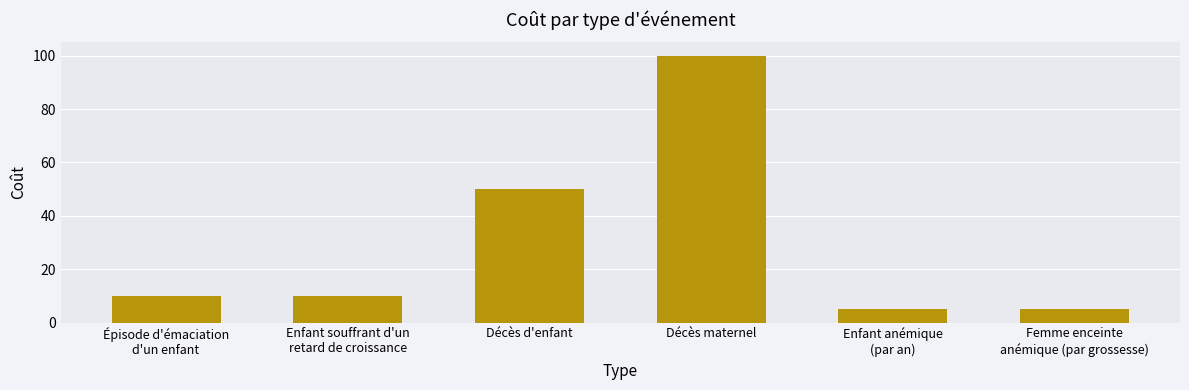

What is the greatest value displayed?

100